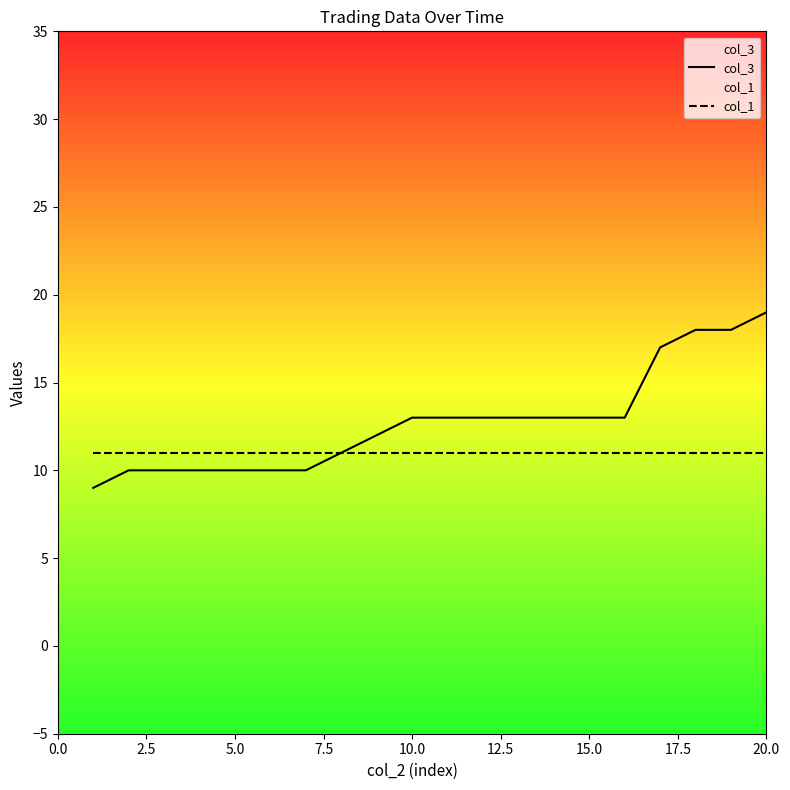

What is the highest value of the col_3 series?

19